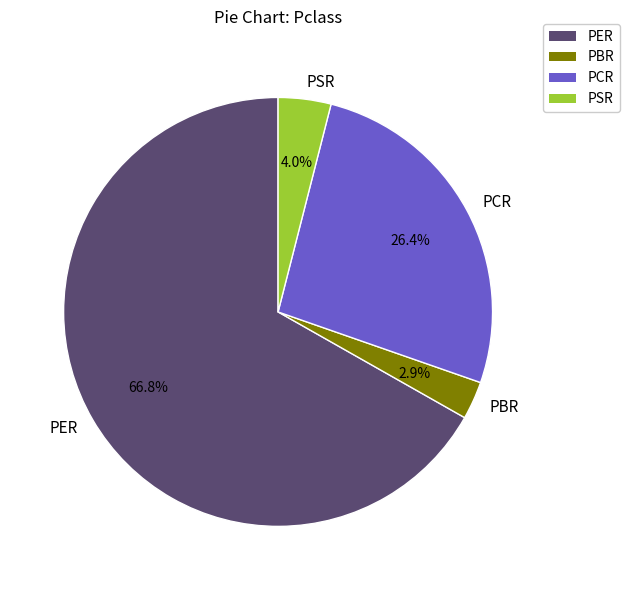

To the nearest percent, what is the average slice percentage?

25%